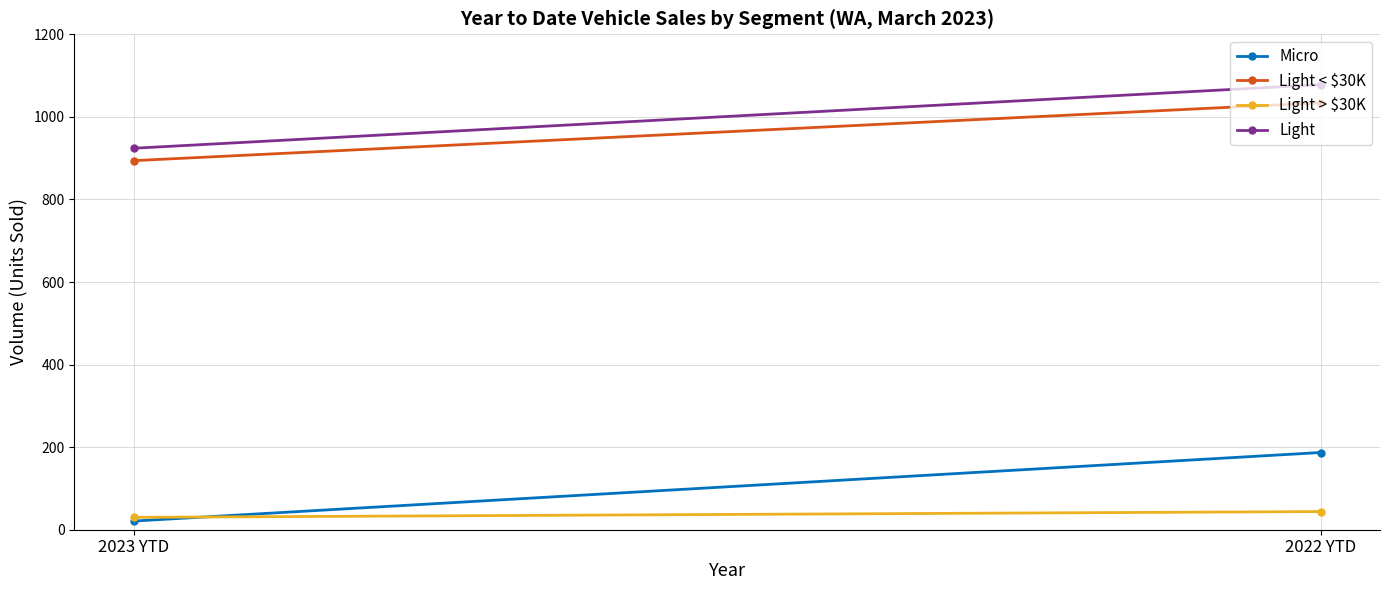

Which has a higher value, 2023 YTD or 2022 YTD?

2022 YTD